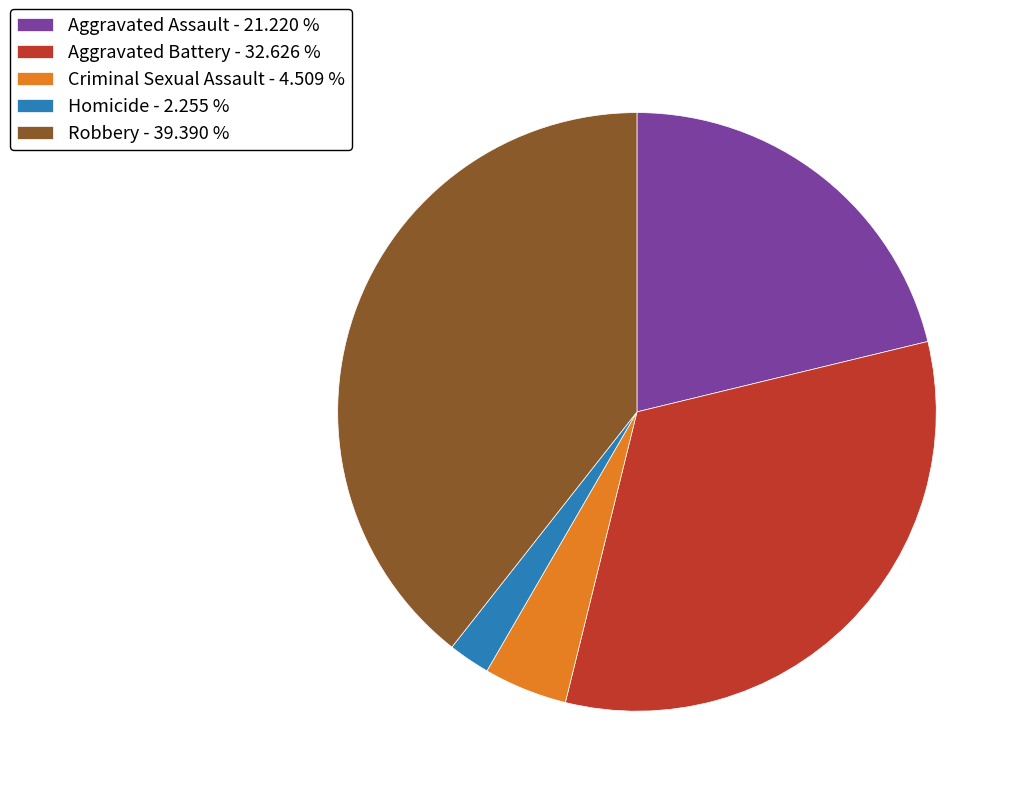

Count the number of slices in the pie.

5